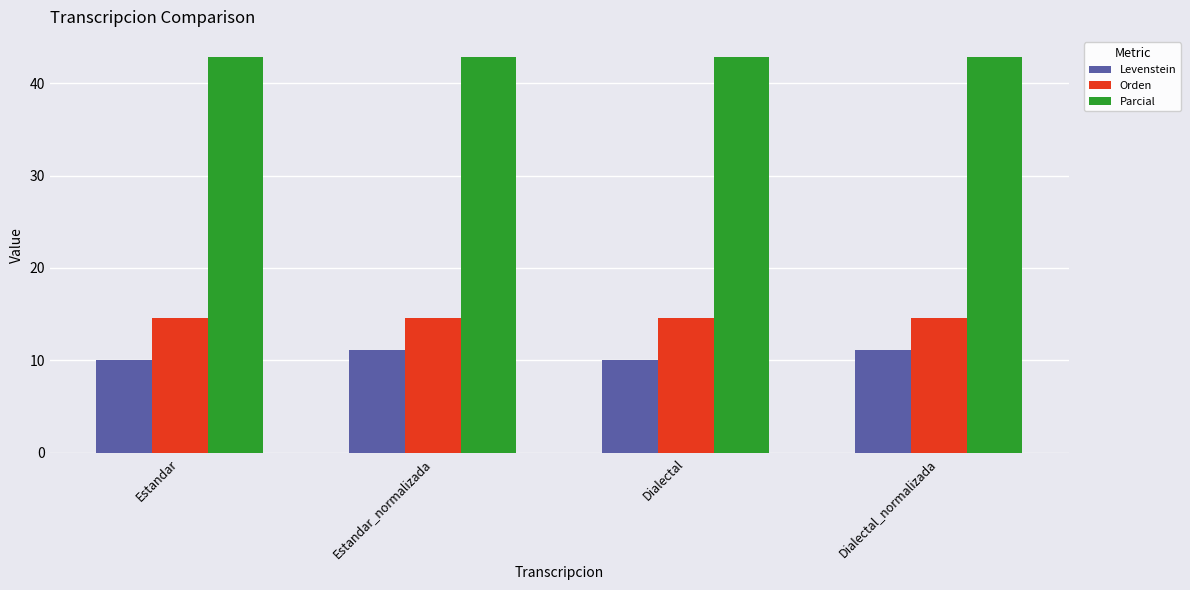

Which series has the largest total across all categories?

Parcial